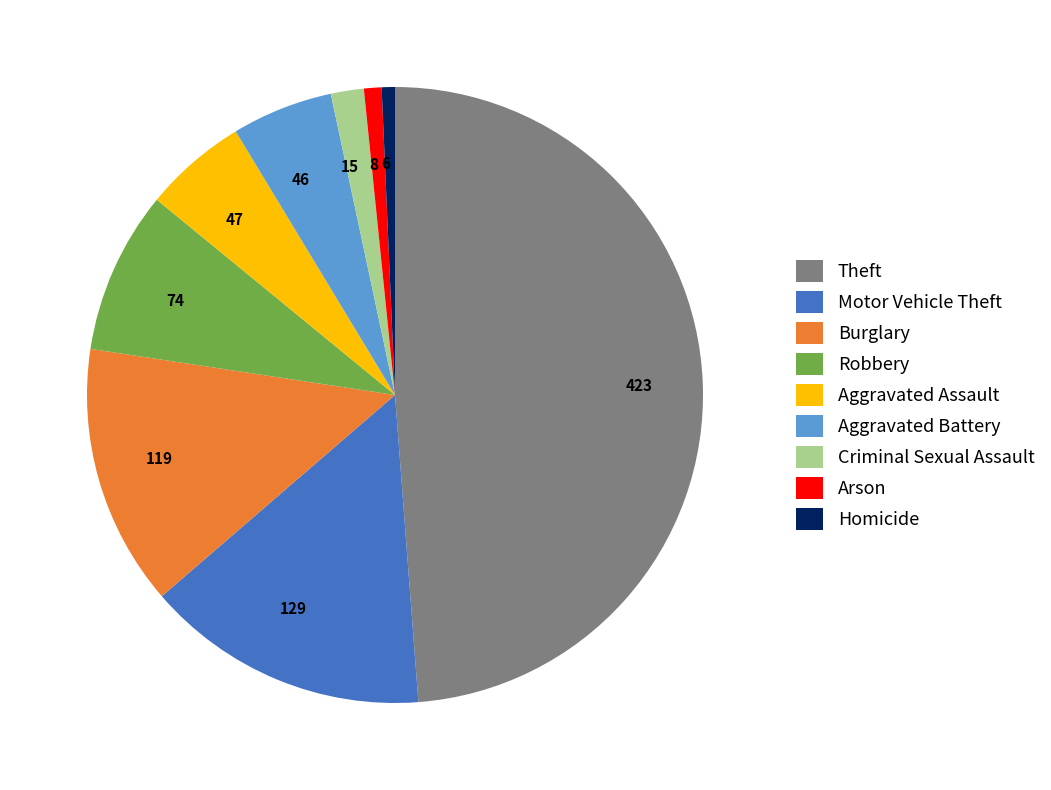

True or false: 46 accounts for 1% of the total.

False